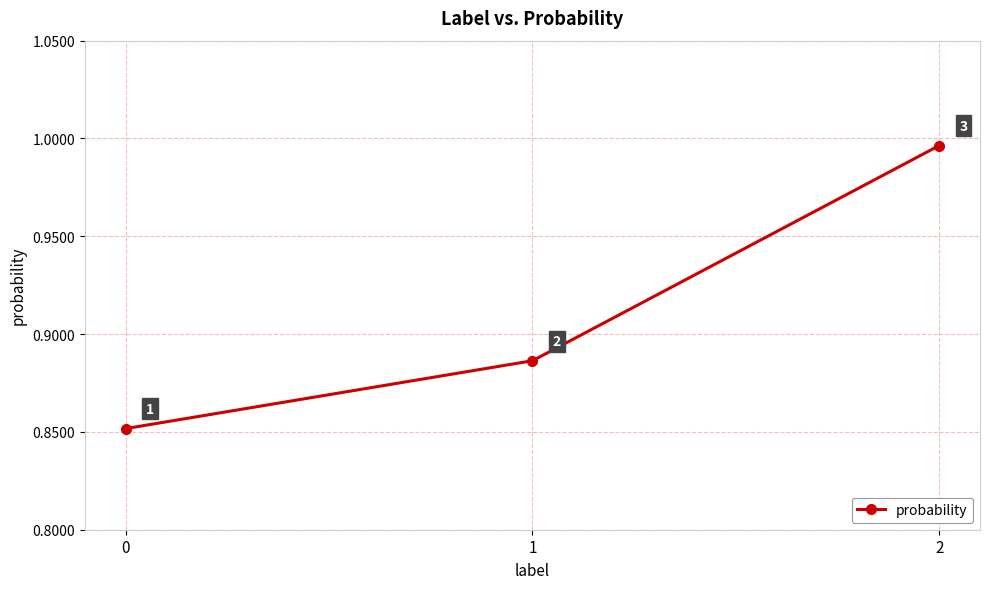

The chart shows a value of 1.0 at 2. True or false?

True